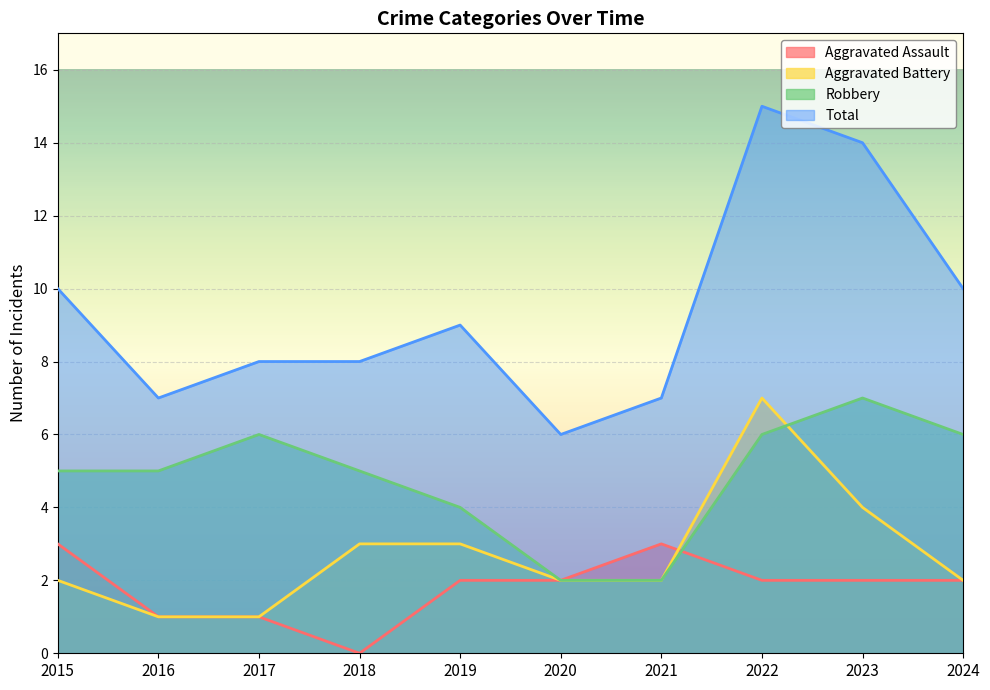

Reading left to right, what are all the values shown in this chart?

Aggravated Assault: 2015=3	2016=1	2017=1	2018=0	2019=2	2020=2	2021=3	2022=2	2023=2	2024=2
Aggravated Battery: 2015=2	2016=1	2017=1	2018=3	2019=3	2020=2	2021=2	2022=7	2023=4	2024=2
Robbery: 2015=5	2016=5	2017=6	2018=5	2019=4	2020=2	2021=2	2022=6	2023=7	2024=6
Total: 2015=10	2016=7	2017=8	2018=8	2019=9	2020=6	2021=7	2022=15	2023=14	2024=10